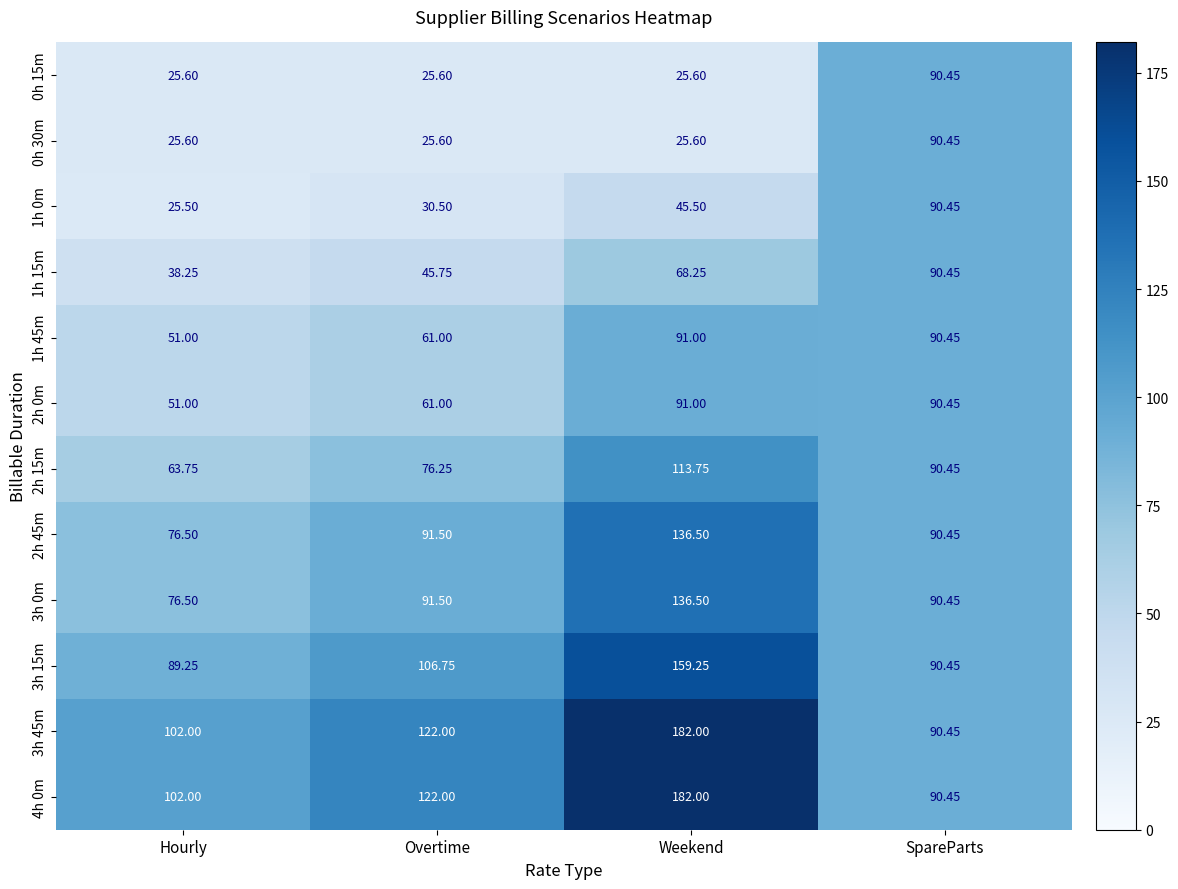

Where does the 3h 15m series first go above 106?

Overtime